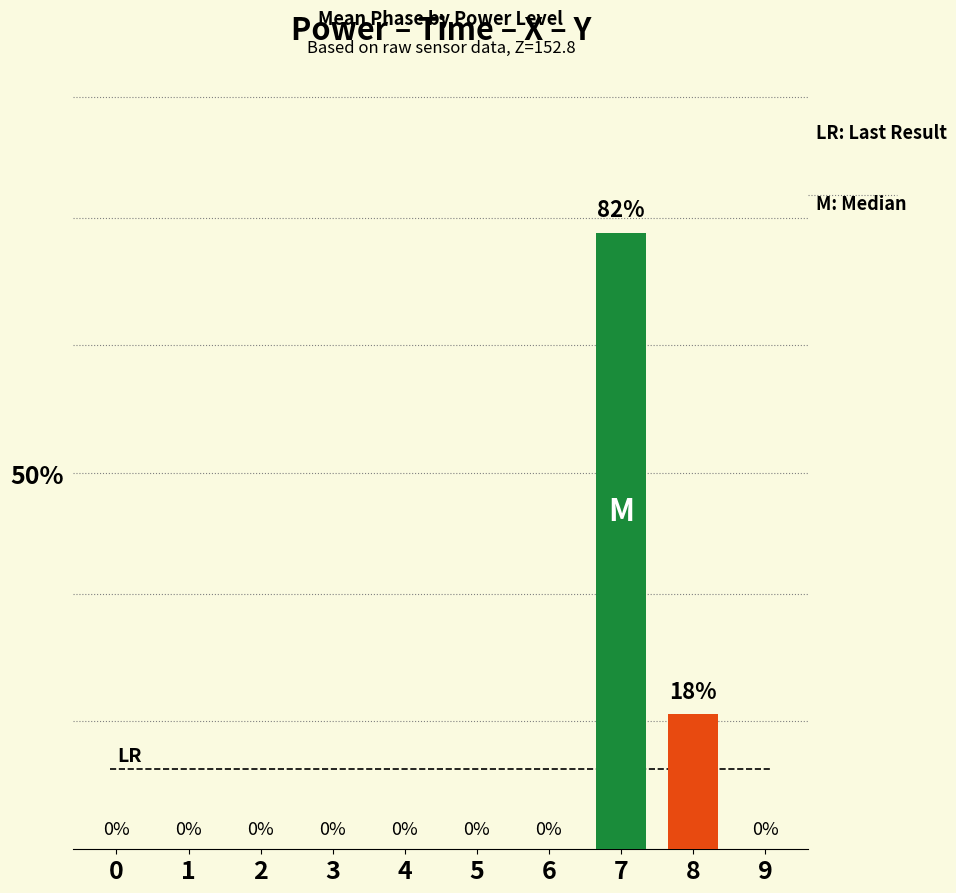

The value at 7 is 131. True or false?

False